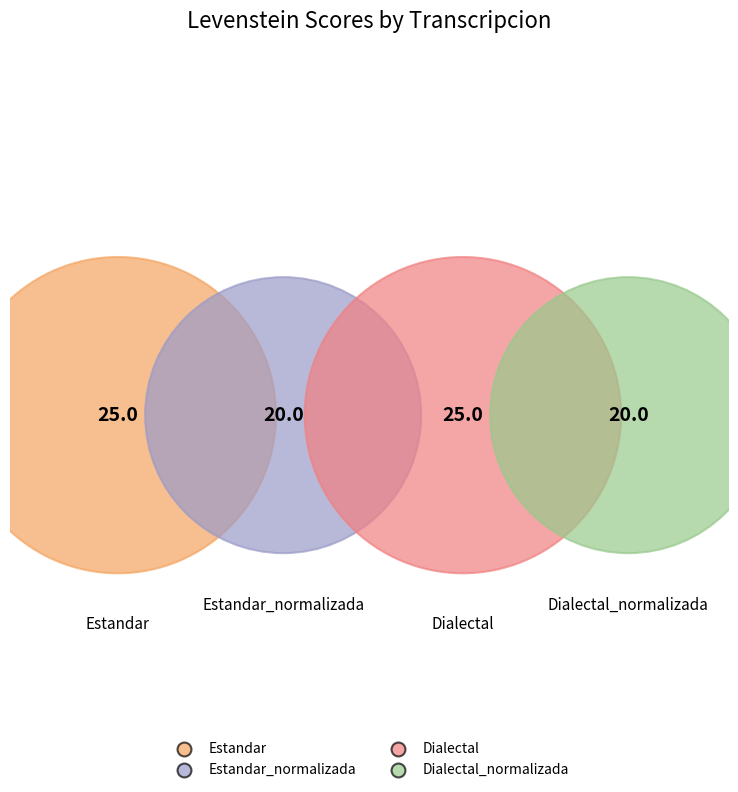

What is the change in value from Estandar to Estandar_normalizada?

-5.0